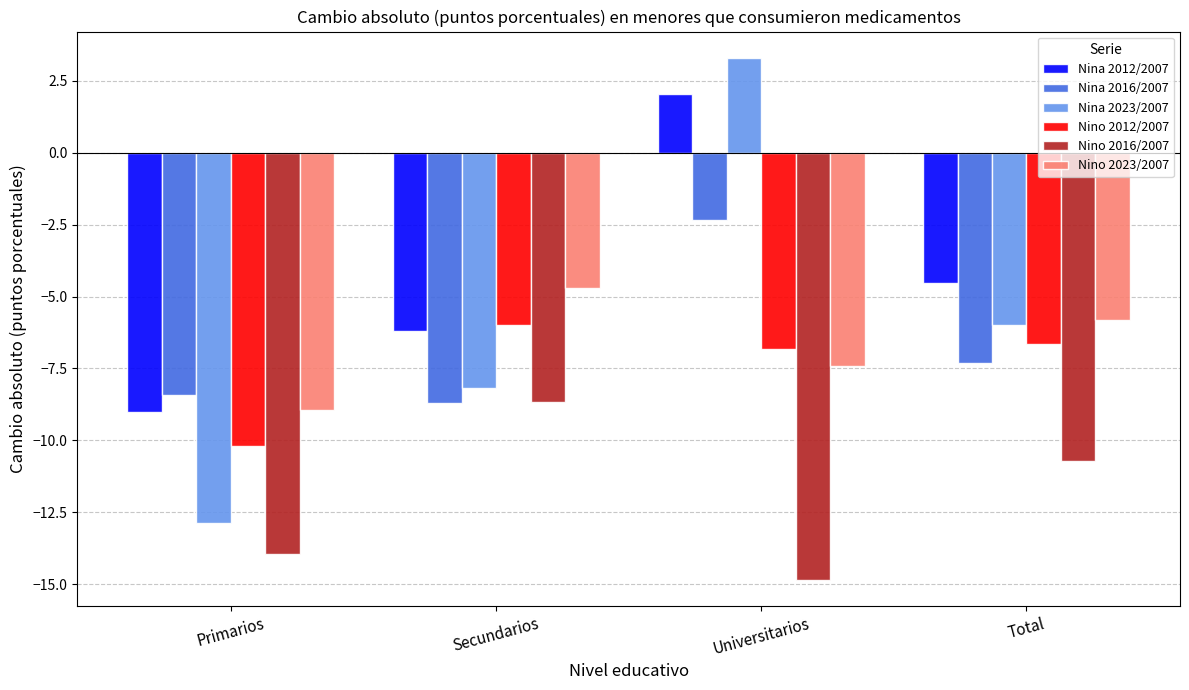

What are all the series names shown in the legend?

Nina 2012/2007, Nina 2016/2007, Nina 2023/2007, Nino 2012/2007, Nino 2016/2007, Nino 2023/2007